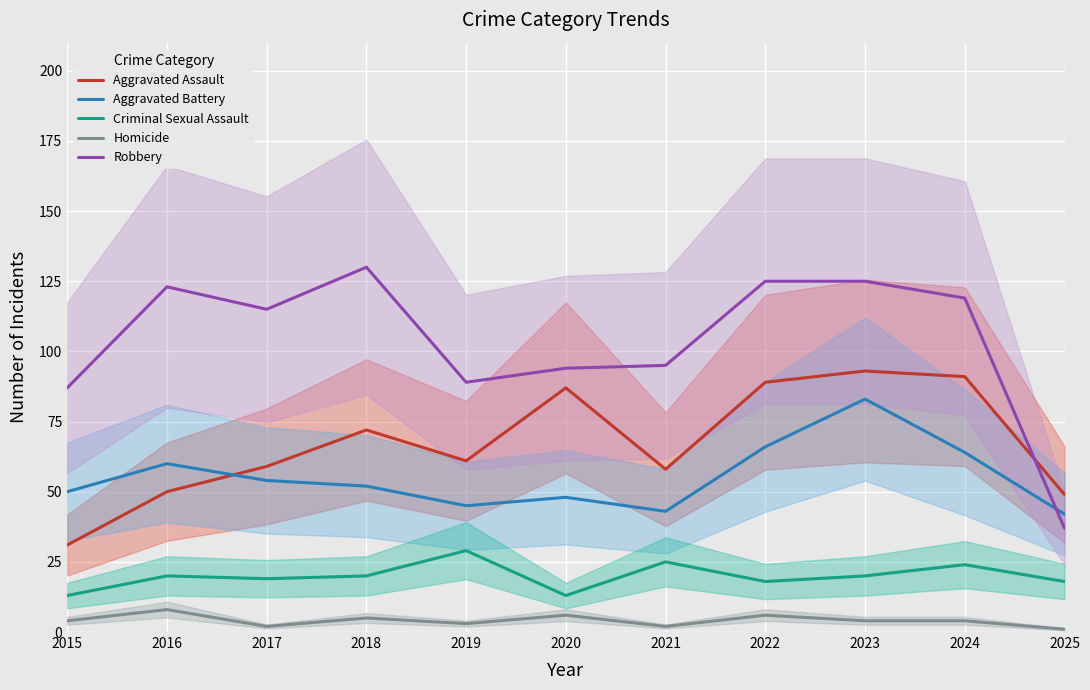

Reading left to right, what are all the values shown in this chart?

Aggravated Assault: 31	50	59	72	61	87	58	89	93	91	49
Aggravated Battery: 50	60	54	52	45	48	43	66	83	64	42
Criminal Sexual Assault: 13	20	19	20	29	13	25	18	20	24	18
Homicide: 4	8	2	5	3	6	2	6	4	4	1
Robbery: 87	123	115	130	89	94	95	125	125	119	37